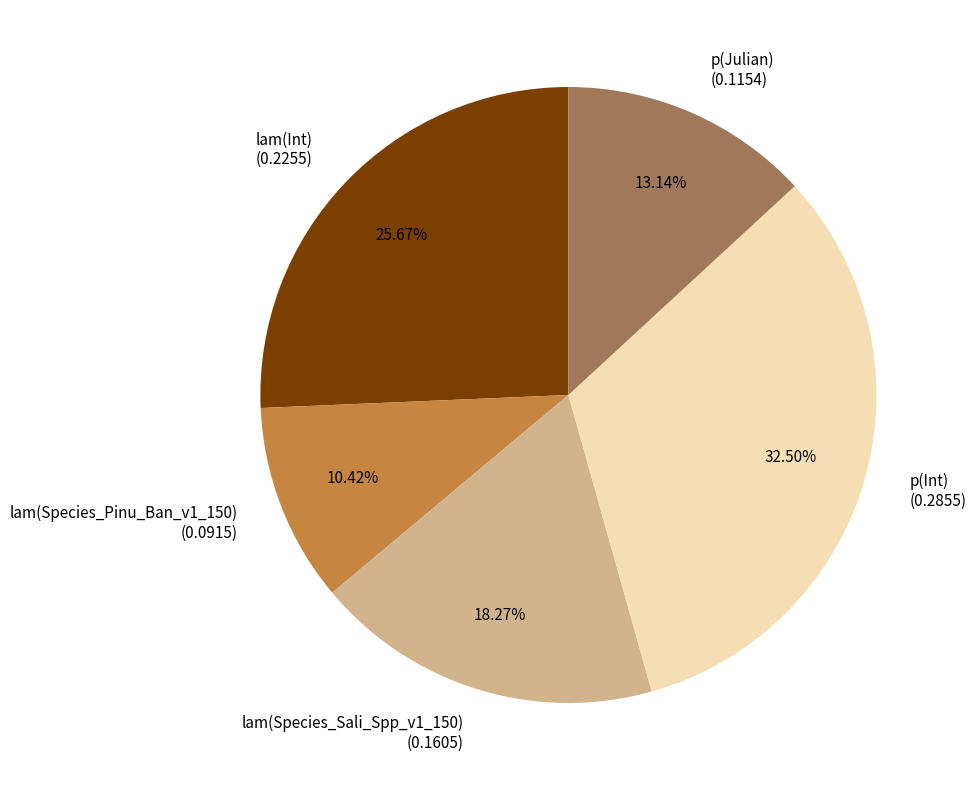

How many slices are in this pie chart?

5